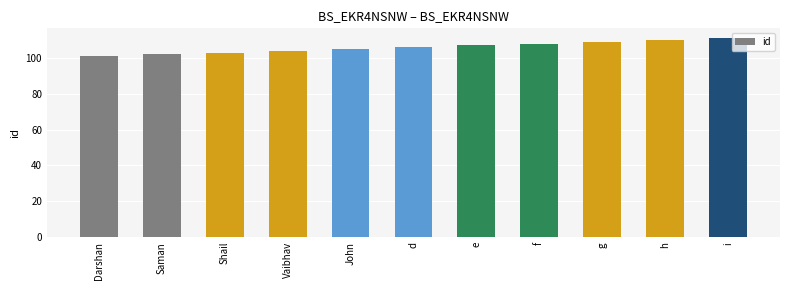

What is the greatest value displayed?

111